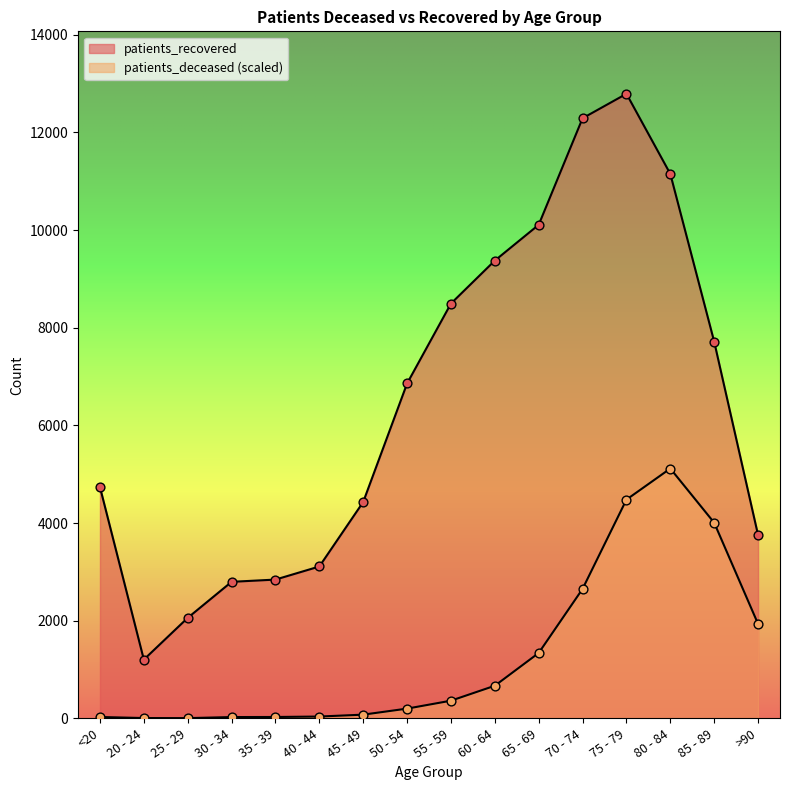

Which series reaches the minimum Y coordinate?

patients_deceased